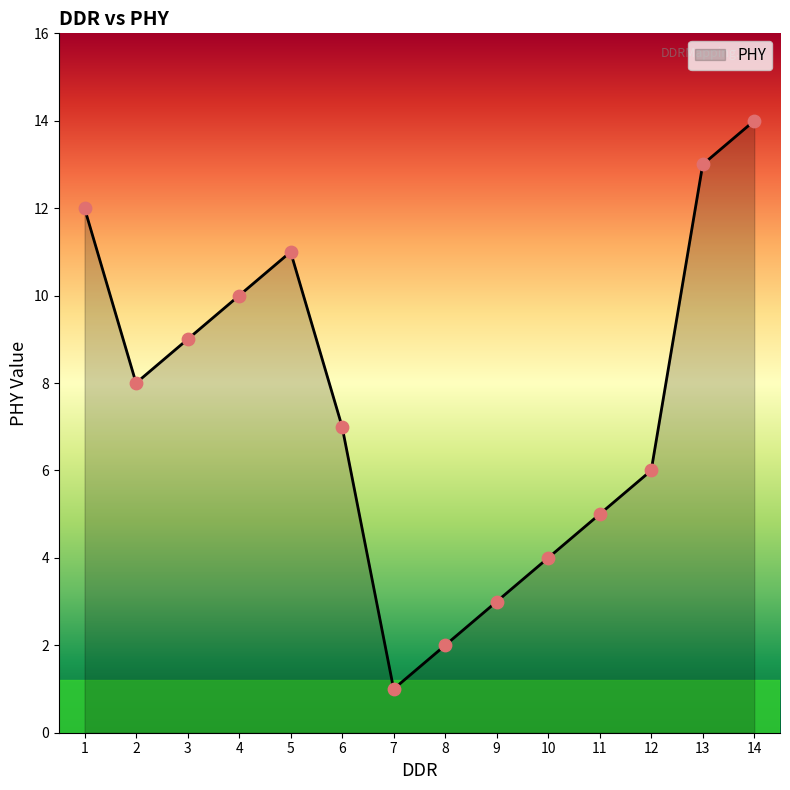

What is the ratio of the value at 10 to the value at 2?

0.5